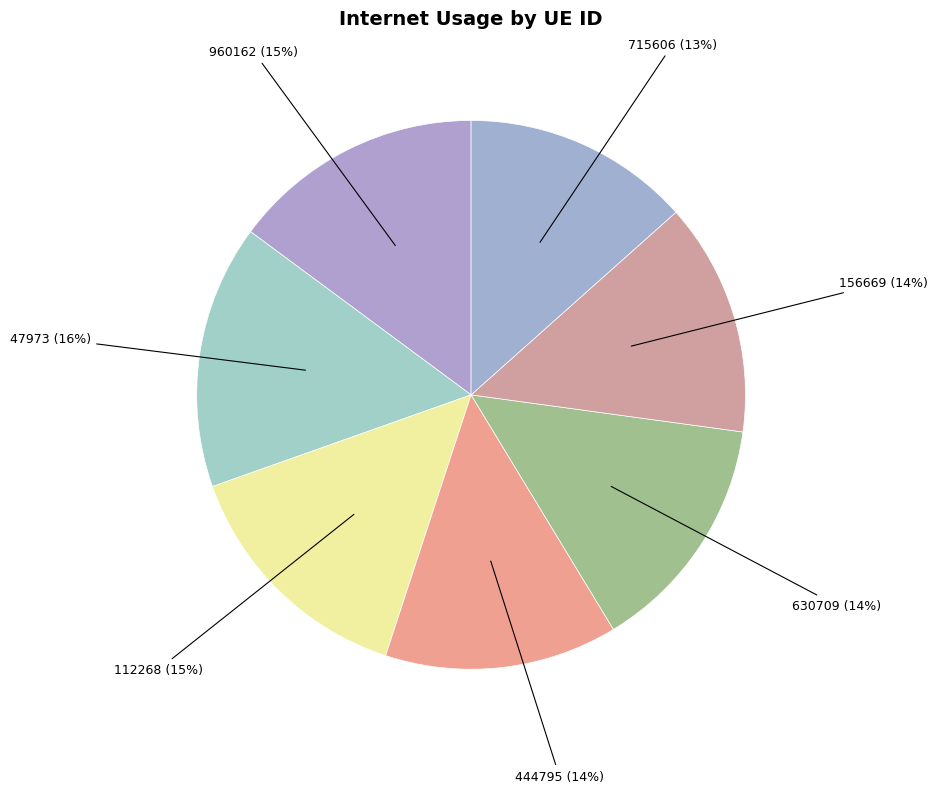

To the nearest percent, what is the average slice percentage?

14%